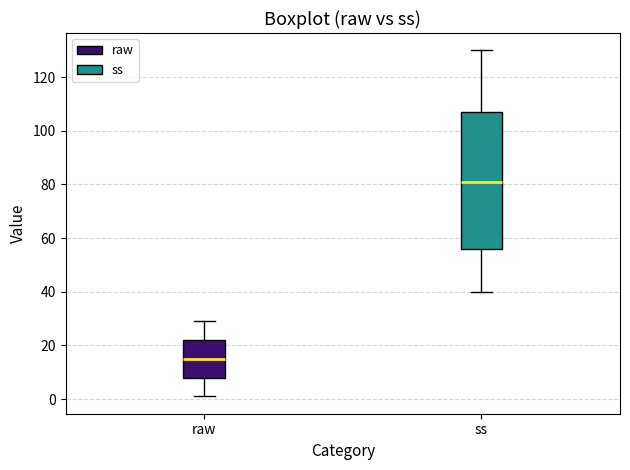

Reading left to right, read every box against the y-axis: the position of its median line, the range the box covers, and the ends of its whiskers. The values are not printed on the chart, so give them approximately, as read against the axis.

raw: median 16, box 8 to 22, whiskers 2 to 30
ss: median 82, box 56 to 108, whiskers 40 to 130